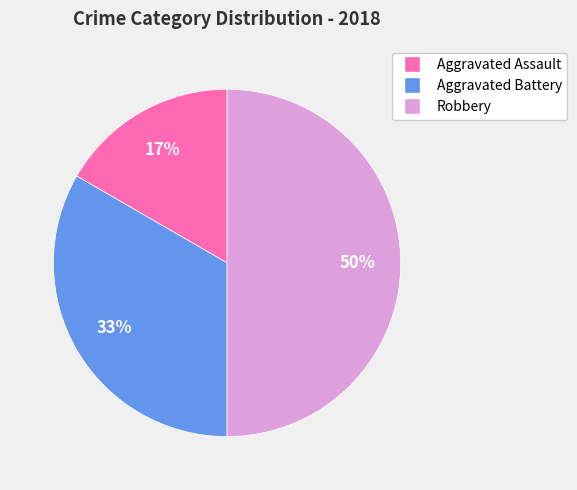

Which slice is the smallest?

Aggravated Assault